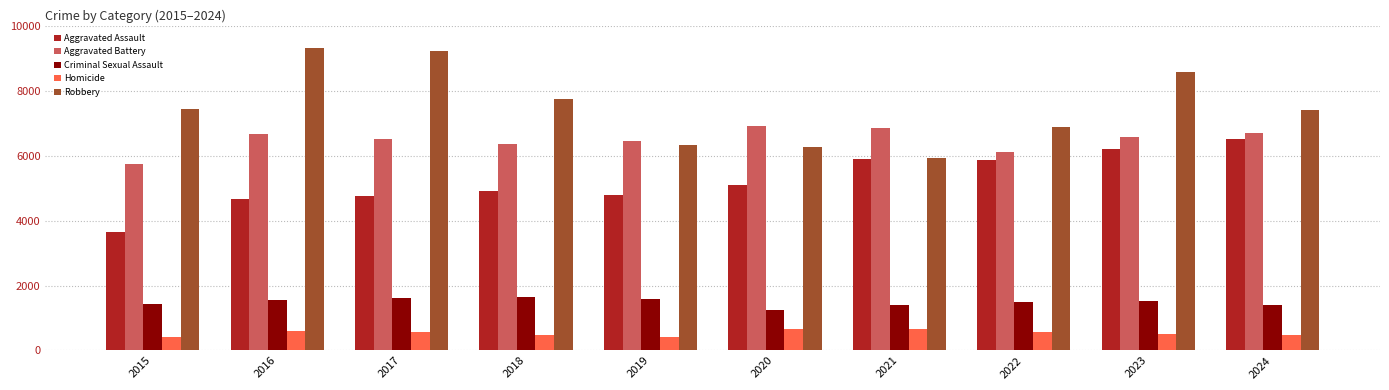

What is the difference between the maximum and minimum values in the Aggravated Battery series?

1164